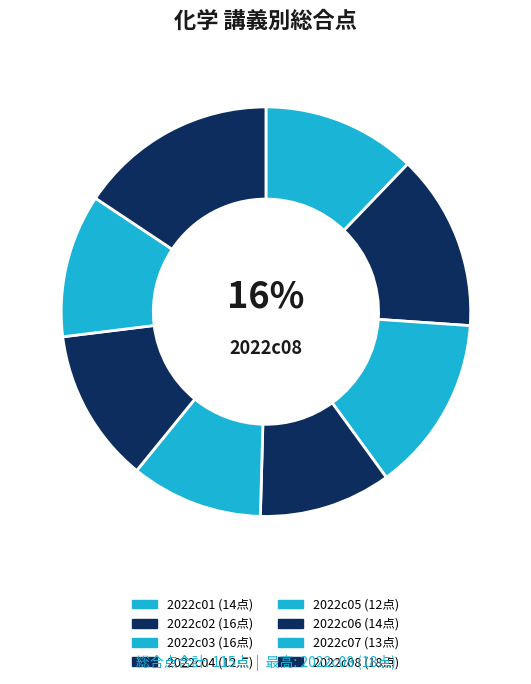

Count the number of slices in the pie.

8